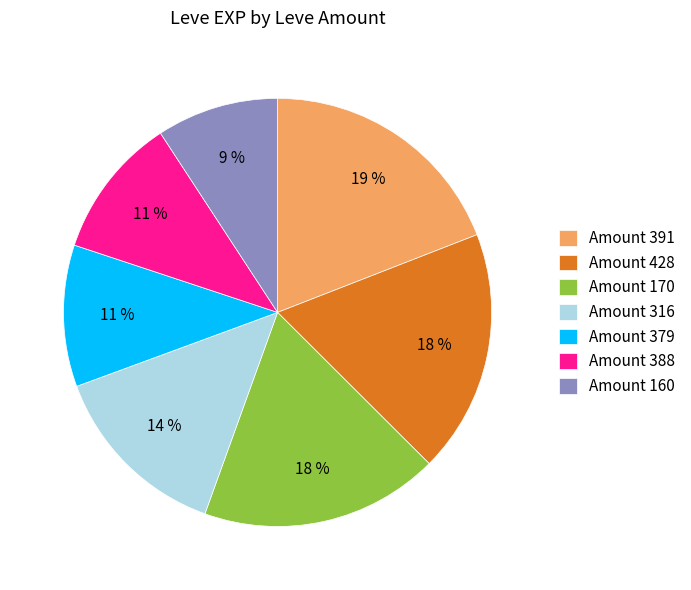

To the nearest percent, what is the average slice percentage?

14%